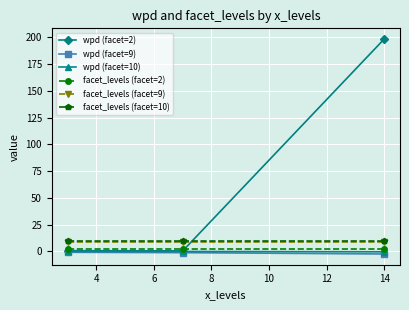

What is the maximum value for facet_levels (facet=9)?

9.0